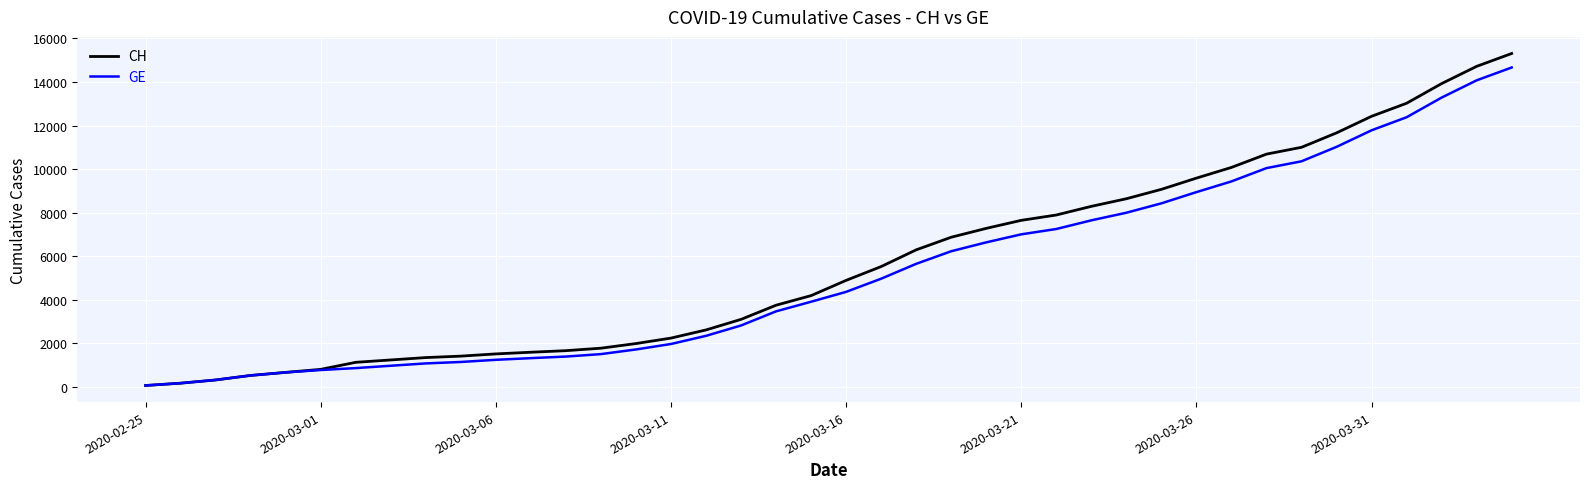

Which series has the largest range (max minus min)?

CH